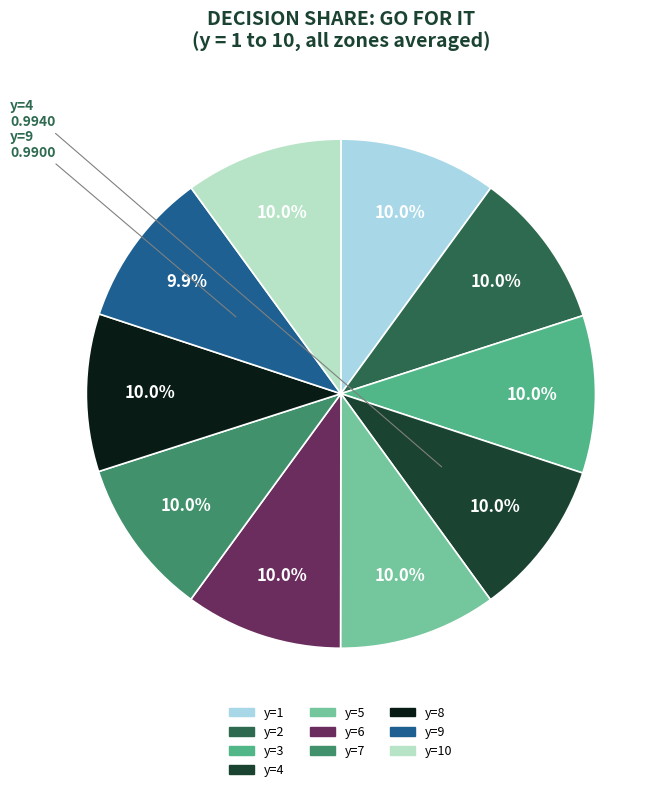

How many segments does this pie chart have?

10